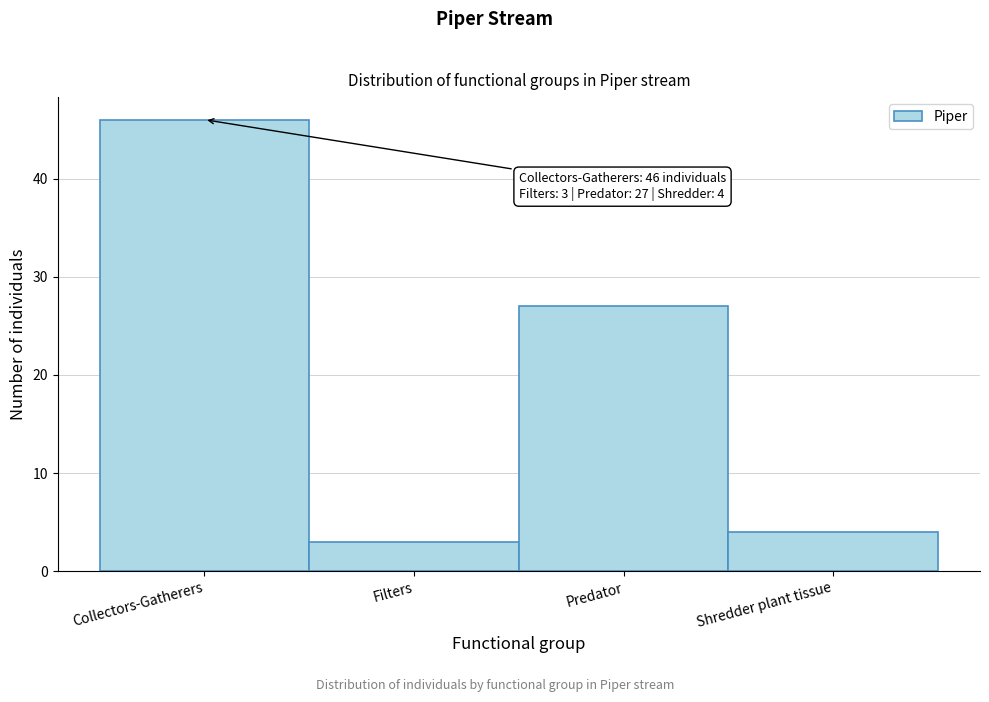

Reading right to left, what are all the values shown in this chart?

Shredder plant tissue=4	Predator=27	Filters=3	Collectors-Gatherers=46